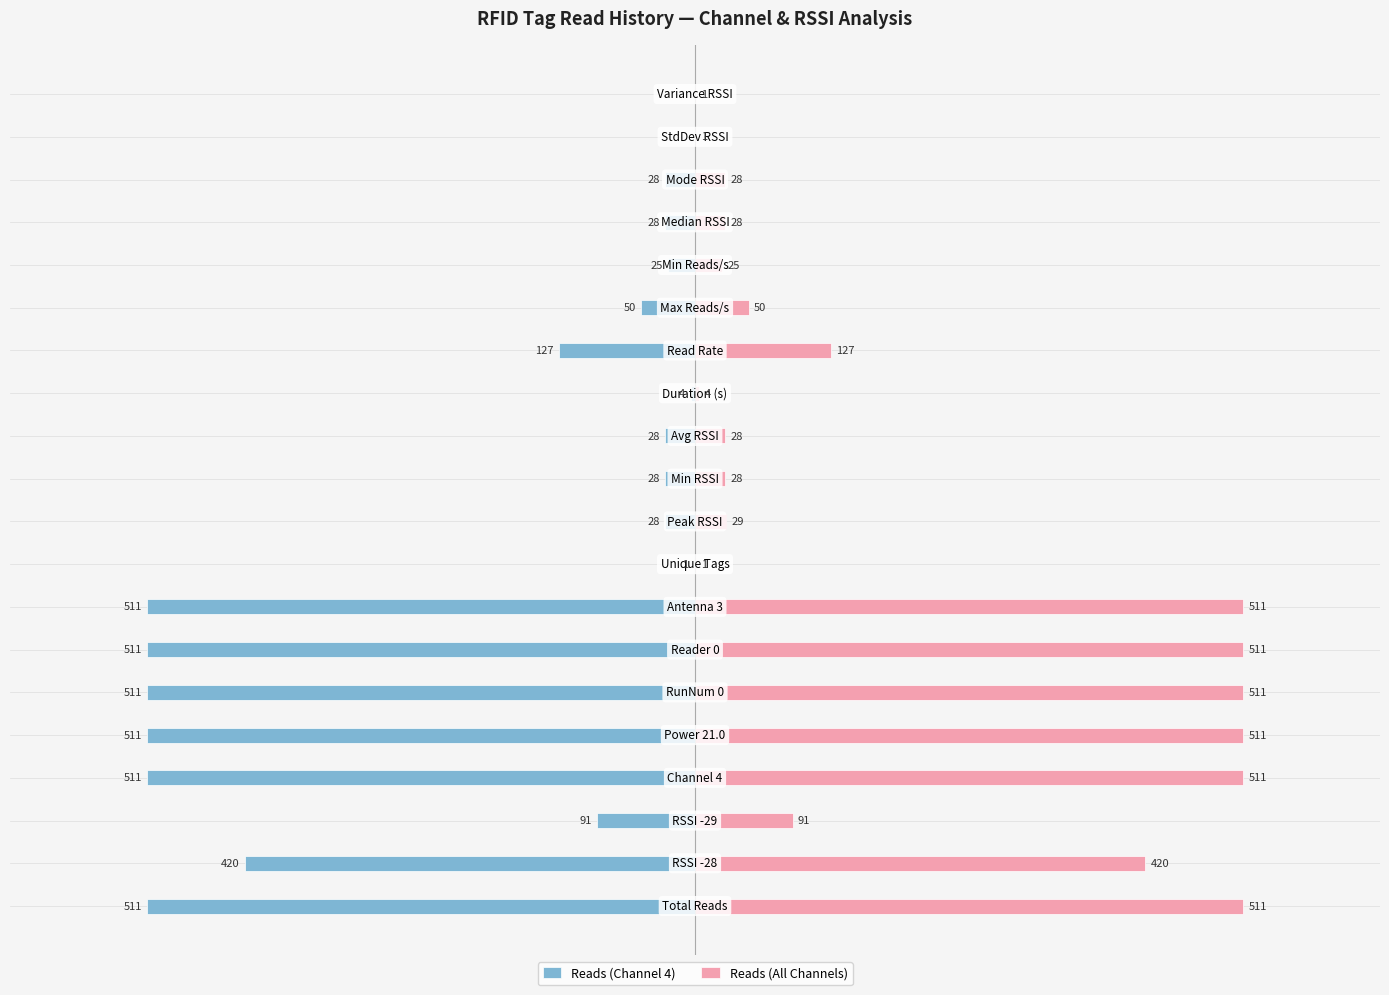

List the series in order of their peak value, lowest first.

Reads (Channel 4), Reads (All Channels)